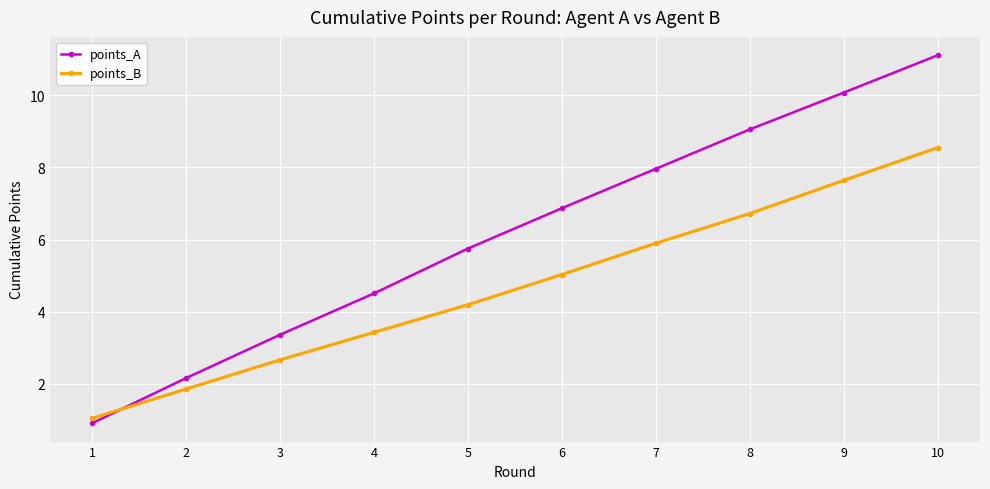

What is the difference between the points_A values at 10 and 2?

9.0